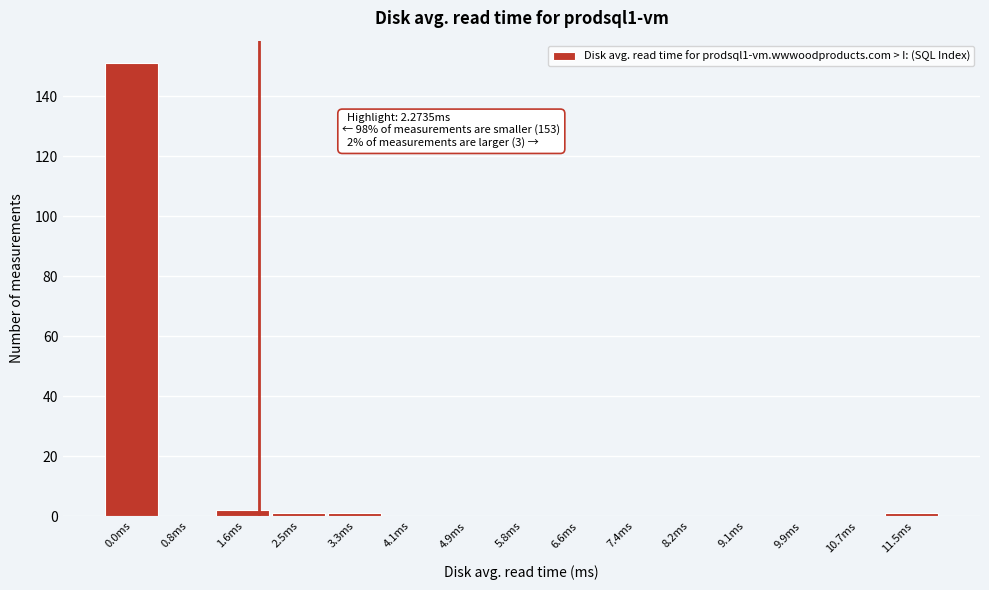

Reading right to left, what are all the values shown in this chart?

11.5ms=1	10.7ms=0	9.9ms=0	9.1ms=0	8.2ms=0	7.4ms=0	6.6ms=0	5.8ms=0	4.9ms=0	4.1ms=0	3.3ms=1	2.5ms=1	1.6ms=2	0.8ms=0	0.0ms=151